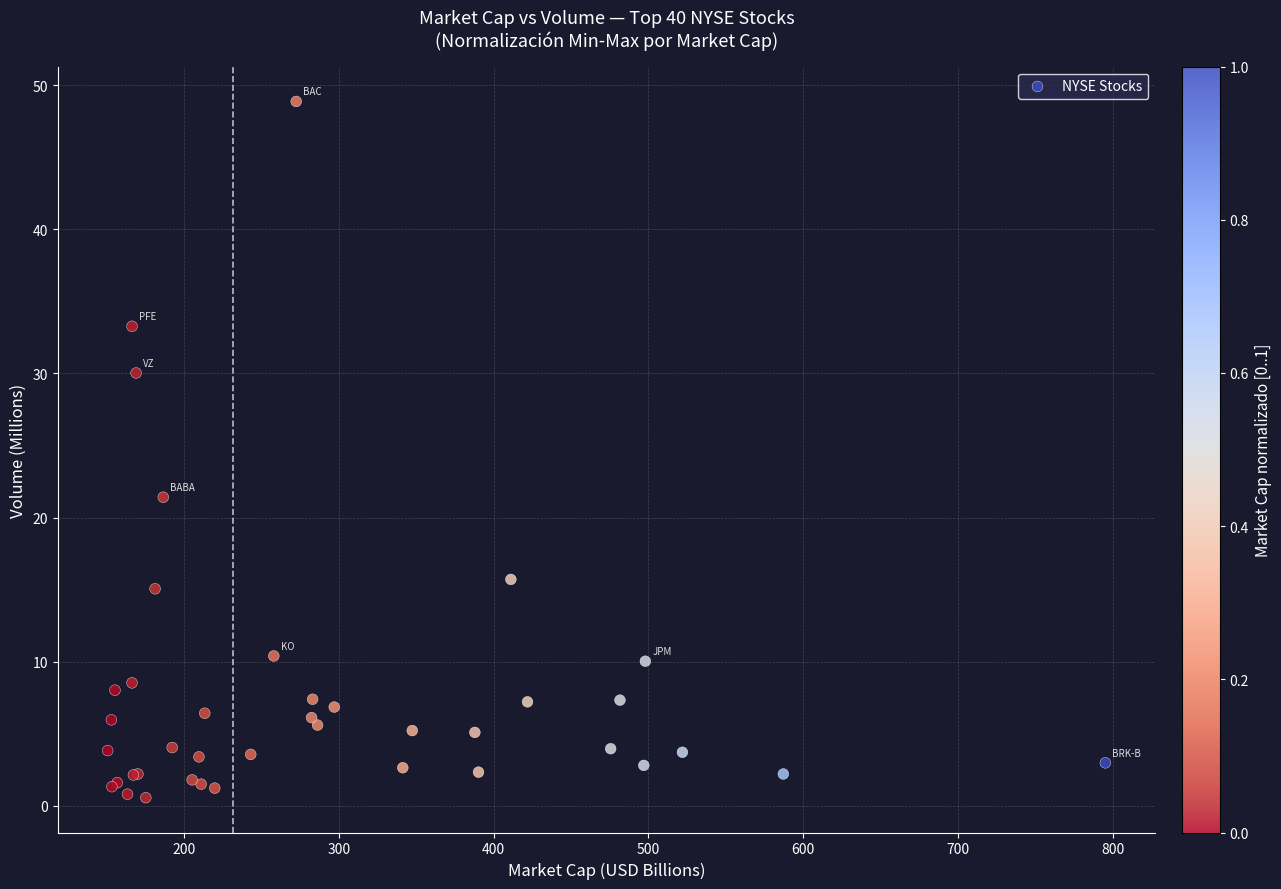

What Y value in the scatter plot is closest to 24?

21.4